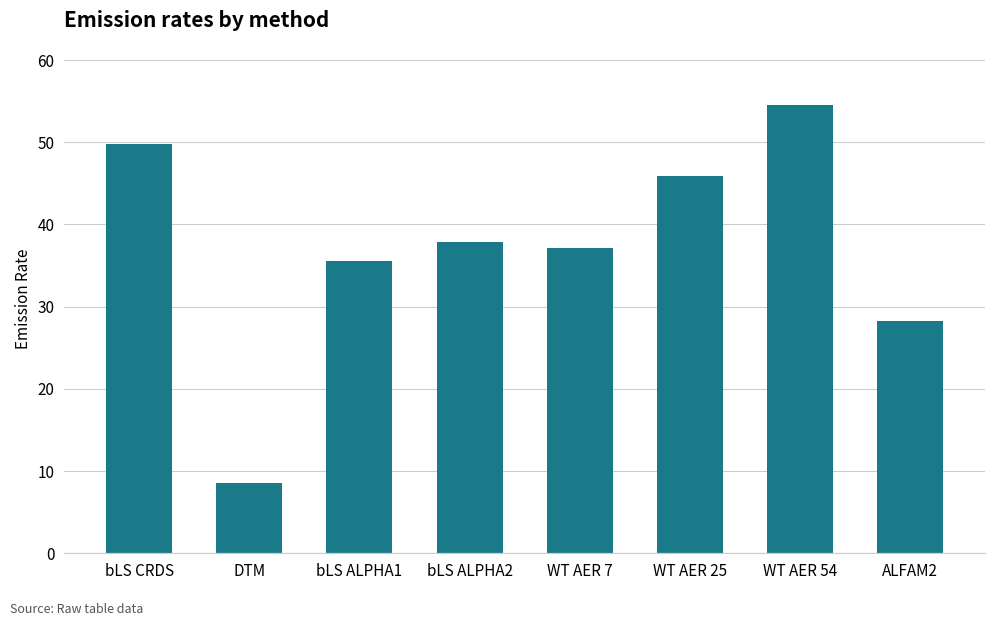

Where does the data first go above 37?

bLS CRDS